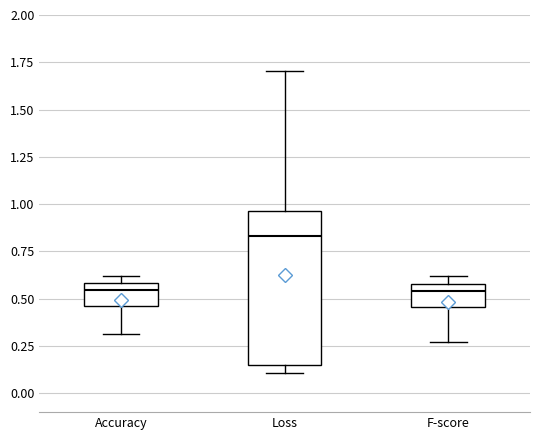

Comparing the boxes themselves (not the whiskers), which one is the tallest?

Loss